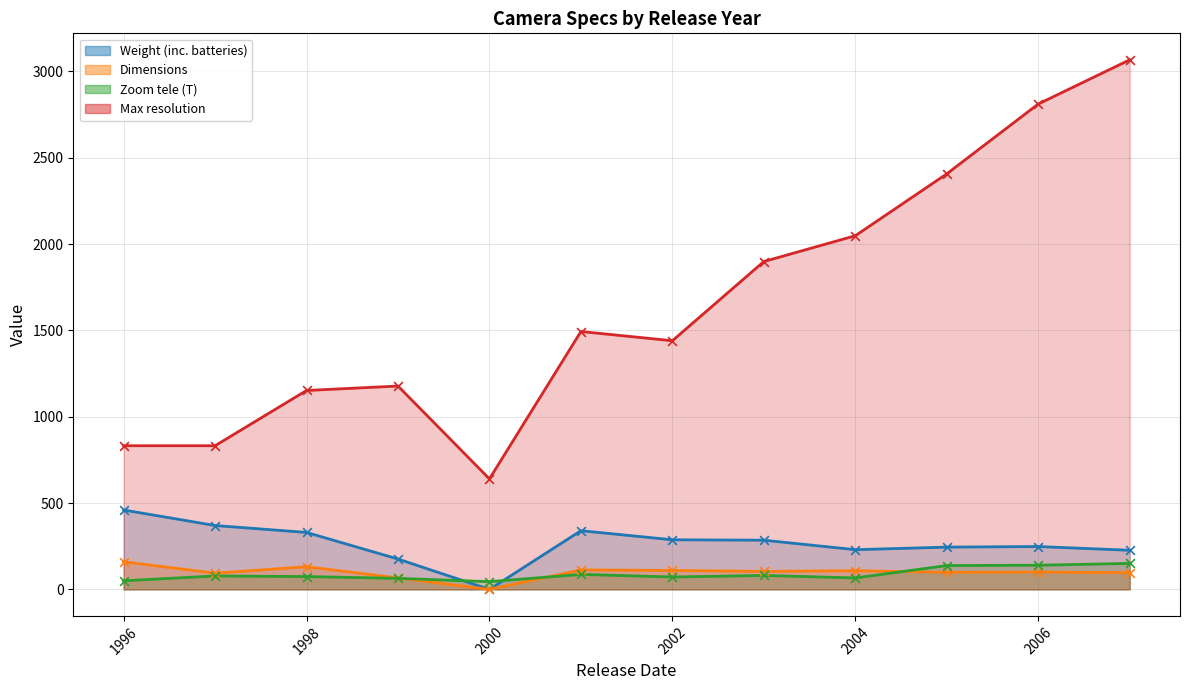

At which category is the sum across all series the highest?

2007